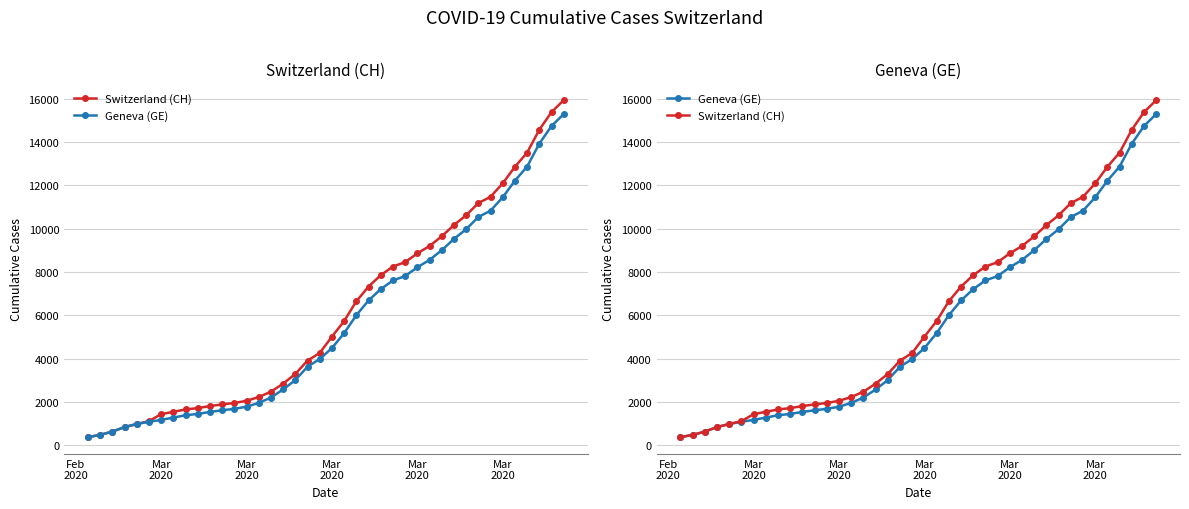

Which series has the widest spread of values?

Switzerland (CH)